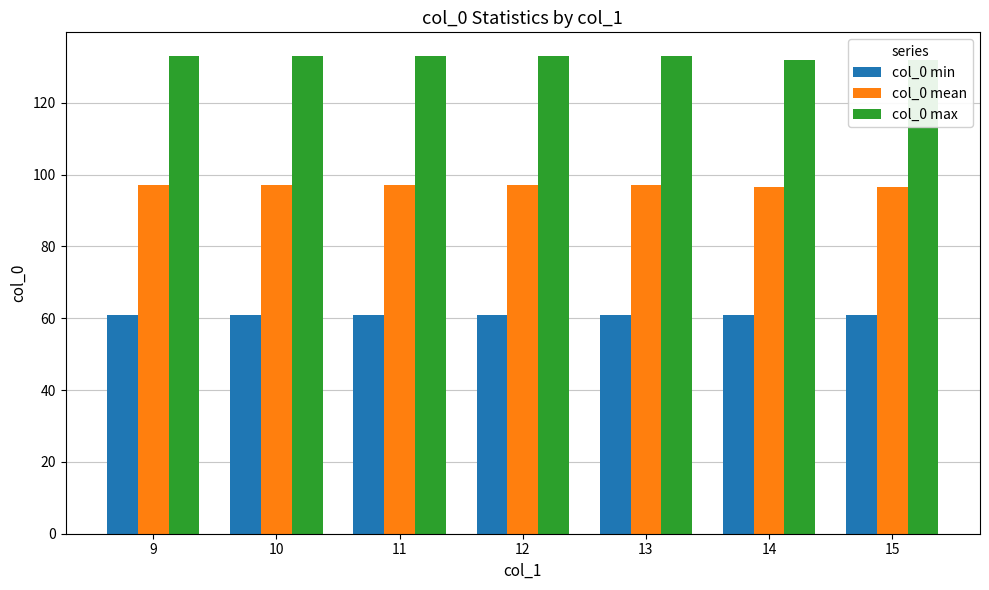

Rank the series by their average value, from lowest to highest.

col_0 min, col_0 mean, col_0 max